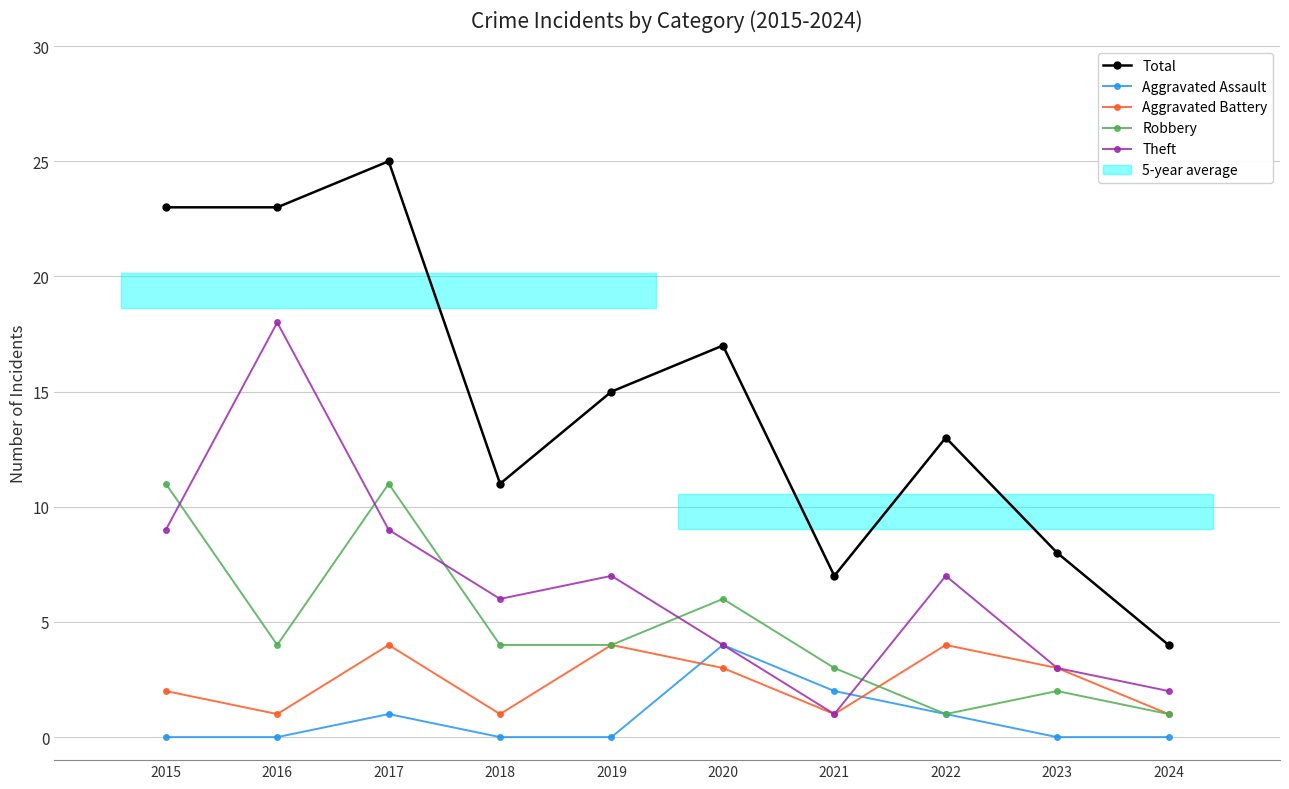

Is it true that Aggravated Assault equals 0 at 2019?

True